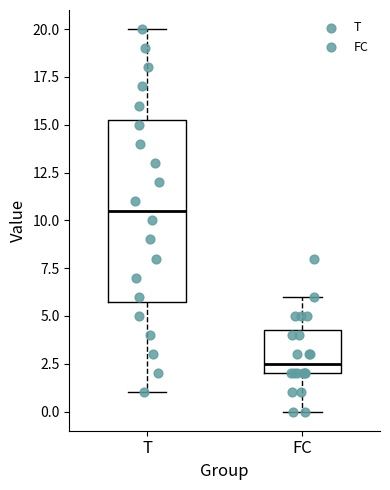

Which box is the tallest, from its lower edge to its upper edge?

T